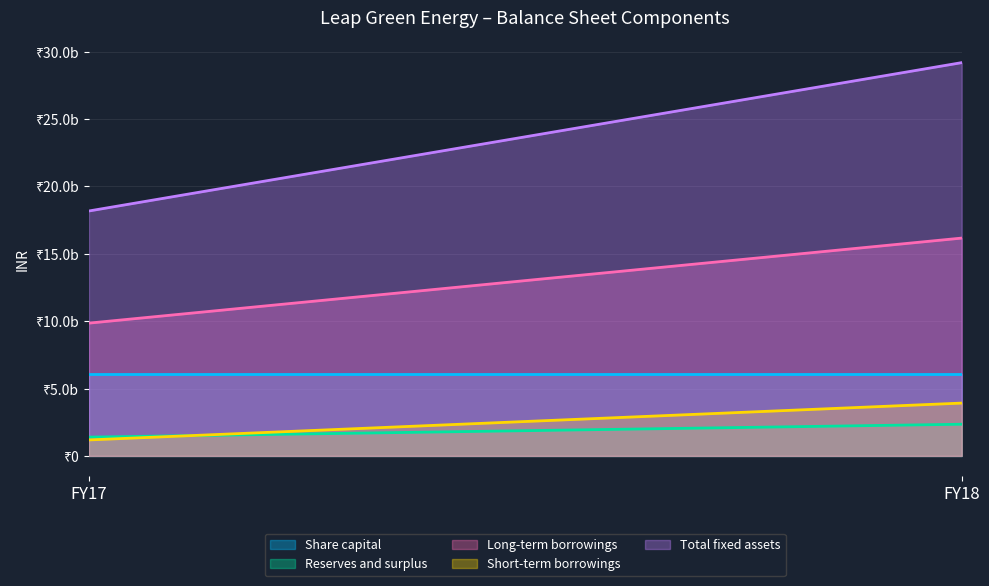

Which category has the lowest value in the Total fixed assets series?

FY17